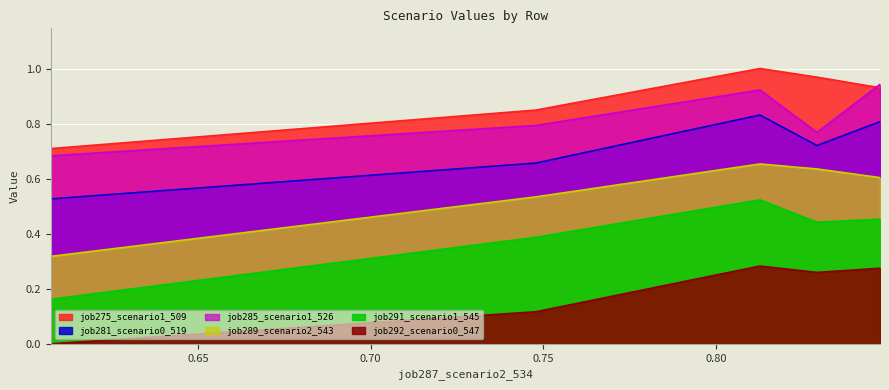

Which series has the largest total across all categories?

job275_scenario1_509